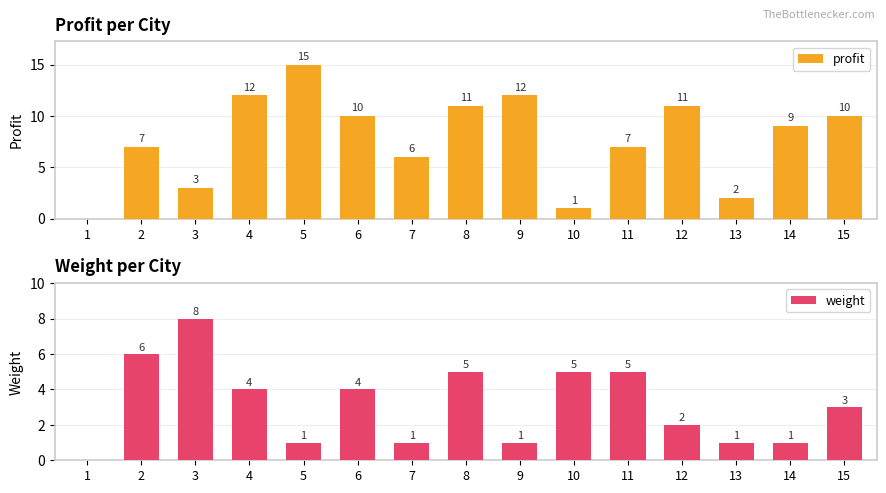

Is the value of weight at 11 greater than the value of profit at 14?

No